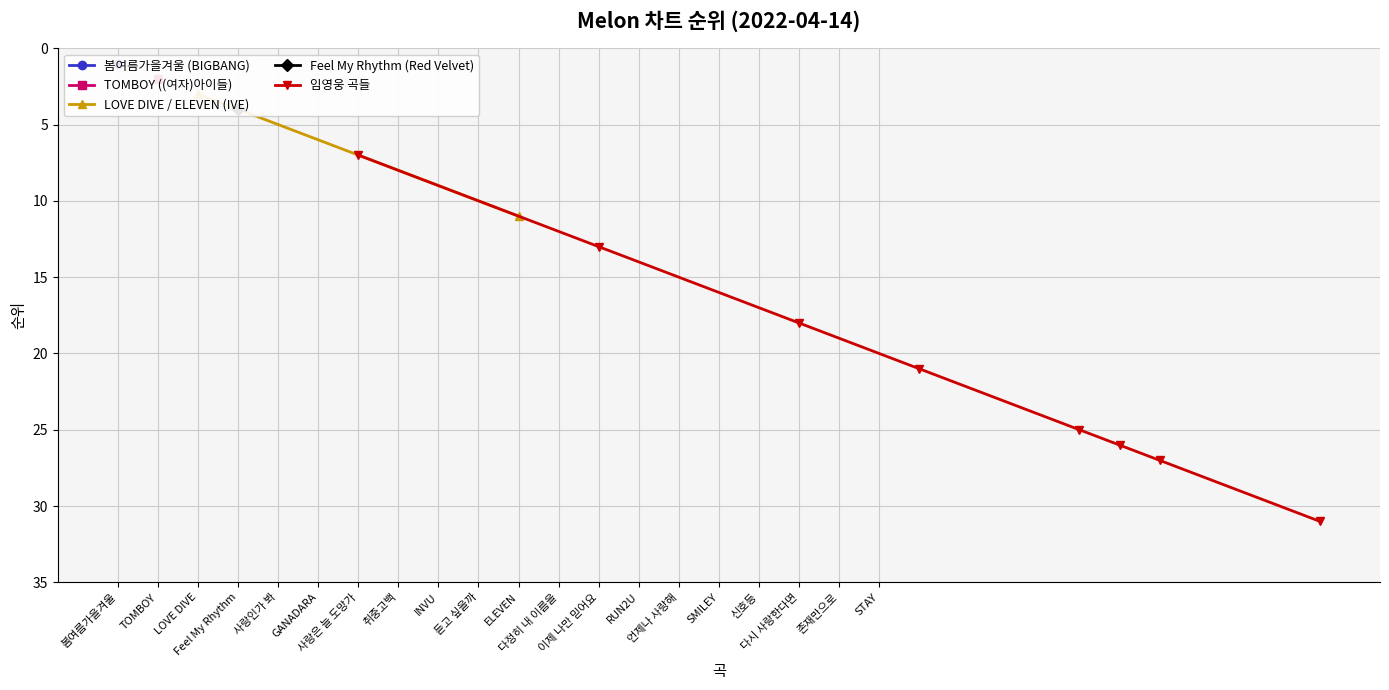

Which category has the highest value across all series?

STAY